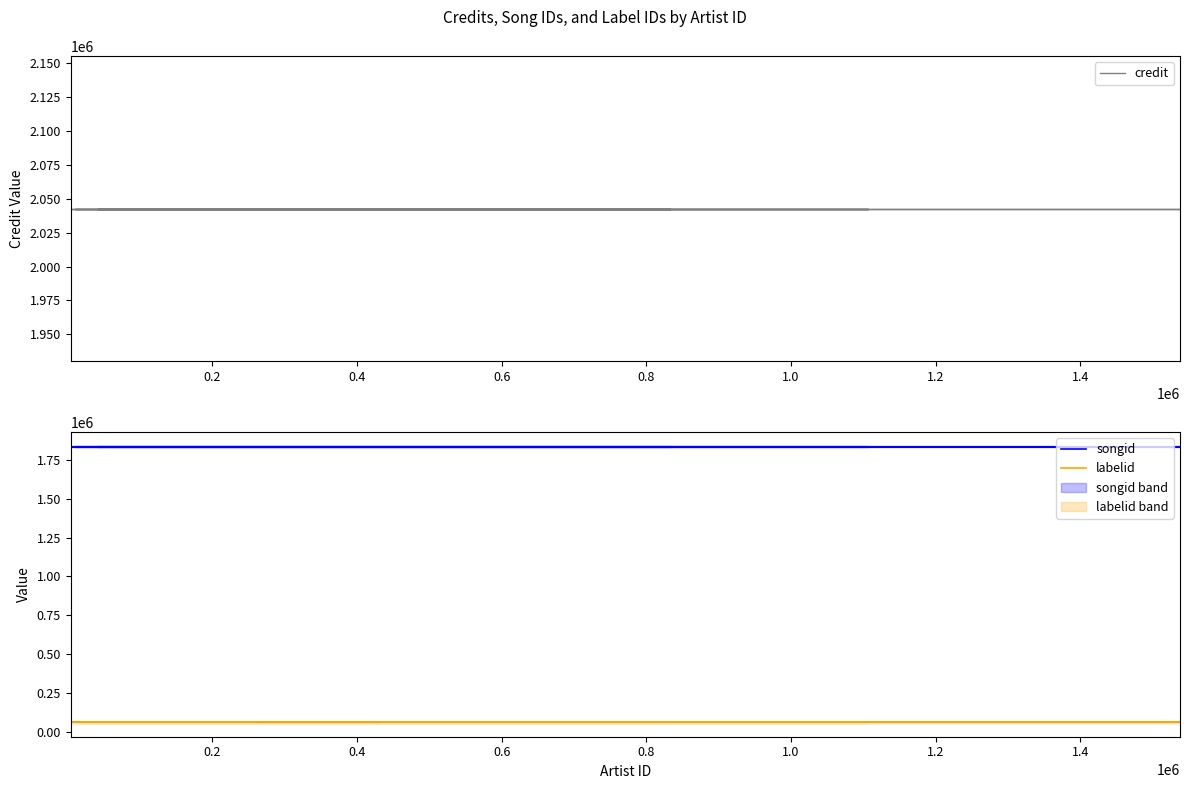

Reading left to right, transcribe all the data shown in this chart.

credit: 2042760	2042760	2042760	2042760	2042760	2042760	2042760	2042760	2042760	2042760	2042760	2042760	2042760	2042760	2042760	2042760	2042760	2042760	2042760	2042760	2042760	2042760	2042760	2042760	2042760	2042760	2042760
songid: 1837061	1837061	1837061	1837061	1837061	1837061	1837061	1837061	1837061	1837061	1837061	1837061	1837061	1837061	1837061	1837061	1837061	1837061	1837061	1837061	1837061	1837061	1837061	1837061	1837061	1837061	1837061
labelid: 58981	58981	58981	58981	58981	58981	58981	58981	58981	58981	58981	58981	58981	58981	58981	58981	58981	58981	58981	58981	58981	58981	58981	58981	58981	58981	58981